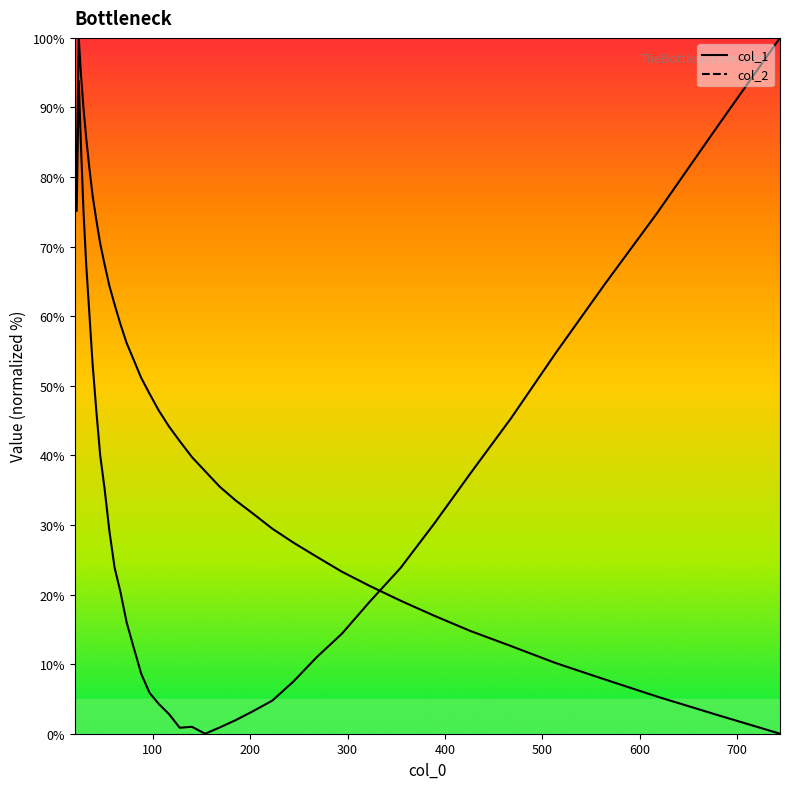

Is the value of col_1 at 28 greater than the value of col_2 at 35?

No